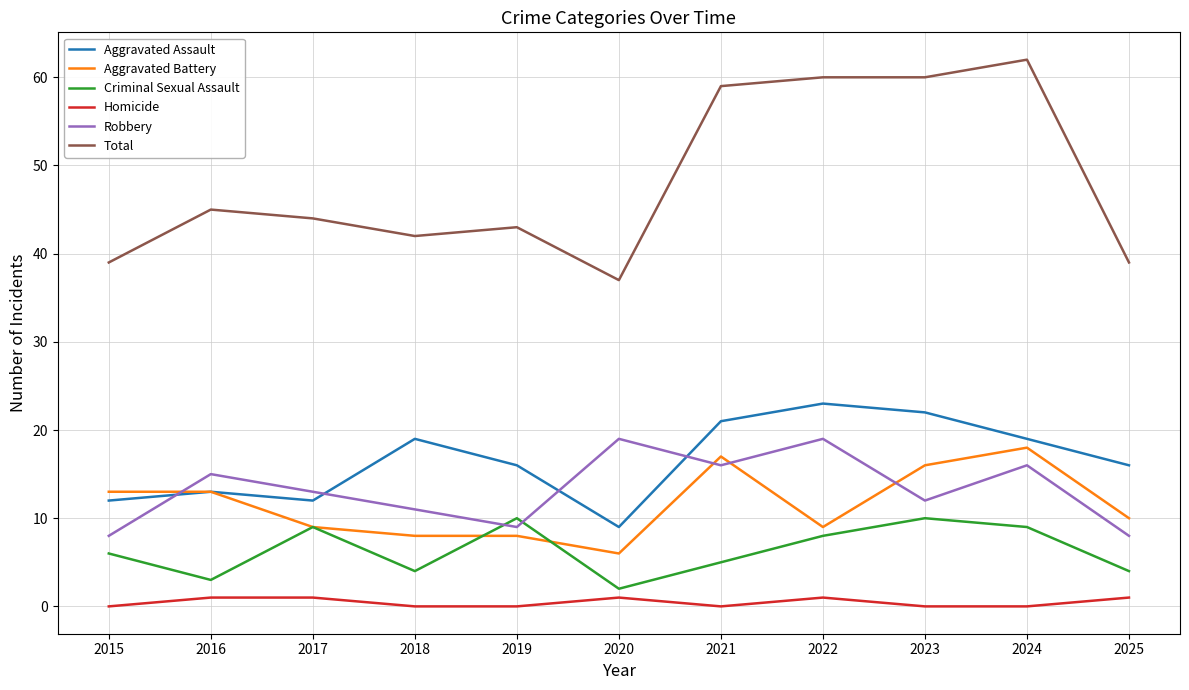

Between 2021 and 2025, which series saw the biggest shift?

Total